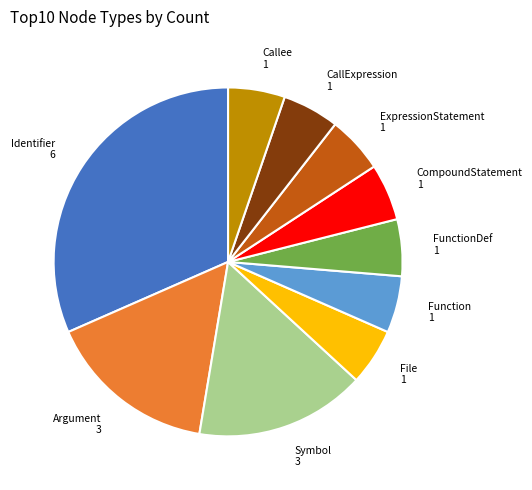

Is Function the majority of the pie?

No